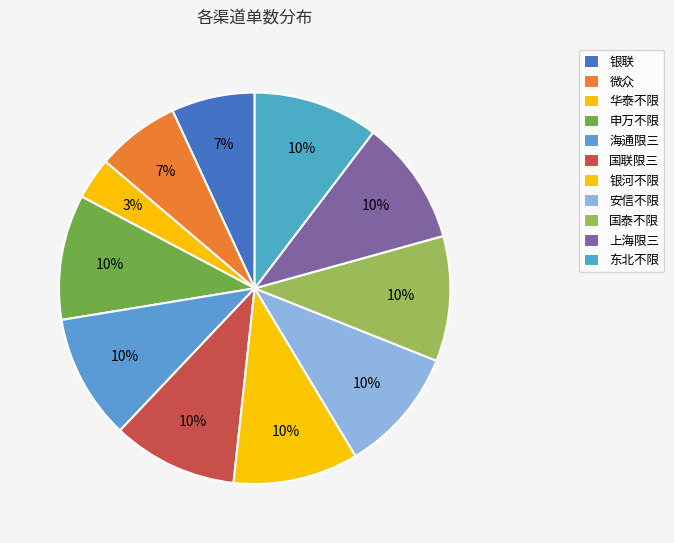

How many segments does this pie chart have?

11